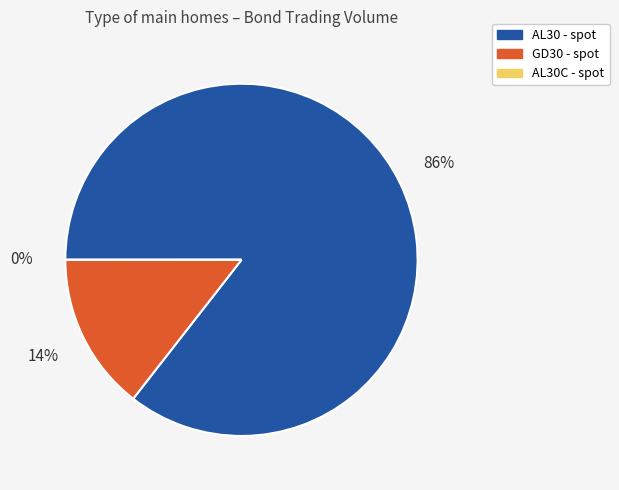

True or false: AL30 - spot accounts for 79% of the total.

False